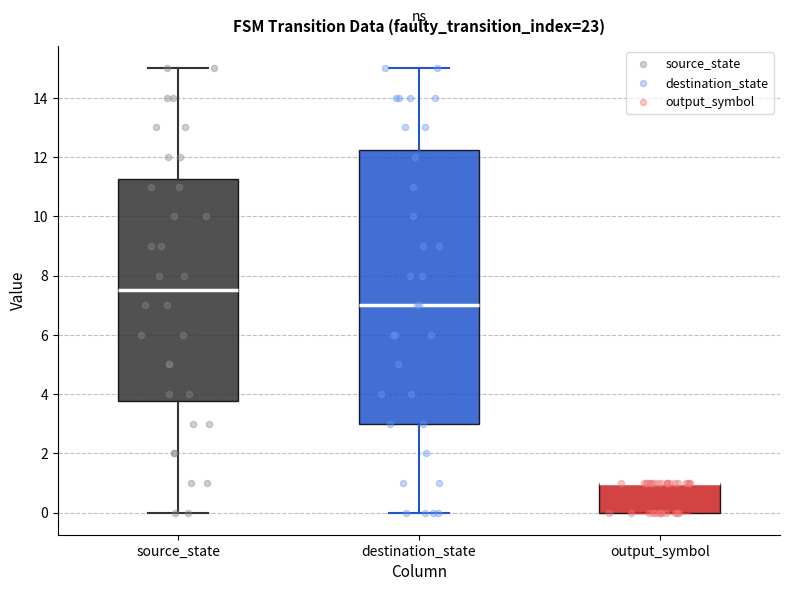

Where does the lower whisker of the box for source_state end on the y-axis? The values are not printed on the chart, so give them approximately, as read against the axis.

0.0